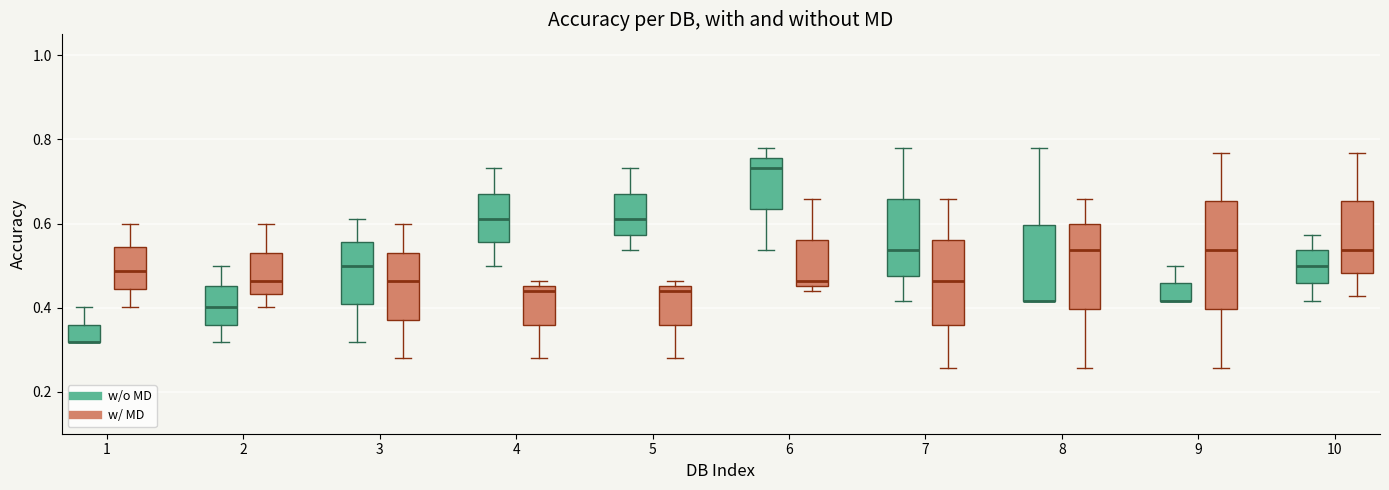

Reading left to right, read every box against the y-axis: the position of its median line, the range the box covers, and the ends of its whiskers. The values are not printed on the chart, so give them approximately, as read against the axis.

1 (w/o MD): median 0.32 (drawn on the box's lower edge), box 0.32 to 0.36, whiskers 0.32 to 0.40
1 (w/ MD): median 0.48, box 0.44 to 0.54, whiskers 0.40 to 0.60
2 (w/o MD): median 0.40, box 0.36 to 0.46, whiskers 0.32 to 0.50
2 (w/ MD): median 0.46, box 0.44 to 0.54, whiskers 0.40 to 0.60
3 (w/o MD): median 0.50, box 0.40 to 0.56, whiskers 0.32 to 0.62
3 (w/ MD): median 0.46, box 0.38 to 0.54, whiskers 0.28 to 0.60
4 (w/o MD): median 0.62, box 0.56 to 0.68, whiskers 0.50 to 0.74
4 (w/ MD): median 0.44, box 0.36 to 0.46, whiskers 0.28 to 0.46 (just above the box's upper edge)
5 (w/o MD): median 0.62, box 0.58 to 0.68, whiskers 0.54 to 0.74
5 (w/ MD): median 0.44, box 0.36 to 0.46, whiskers 0.28 to 0.46 (just above the box's upper edge)
6 (w/o MD): median 0.74, box 0.64 to 0.76, whiskers 0.54 to 0.78
6 (w/ MD): median 0.46 (just above the box's lower edge), box 0.46 to 0.56, whiskers 0.44 to 0.66
7 (w/o MD): median 0.54, box 0.48 to 0.66, whiskers 0.42 to 0.78
7 (w/ MD): median 0.46, box 0.36 to 0.56, whiskers 0.26 to 0.66
8 (w/o MD): median 0.42 (drawn on the box's lower edge), box 0.42 to 0.60, whiskers 0.42 to 0.78
8 (w/ MD): median 0.54, box 0.40 to 0.60, whiskers 0.26 to 0.66
9 (w/o MD): median 0.42 (drawn on the box's lower edge), box 0.42 to 0.46, whiskers 0.42 to 0.50
9 (w/ MD): median 0.54, box 0.40 to 0.66, whiskers 0.26 to 0.76
10 (w/o MD): median 0.50, box 0.46 to 0.54, whiskers 0.42 to 0.58
10 (w/ MD): median 0.54, box 0.48 to 0.66, whiskers 0.42 to 0.76